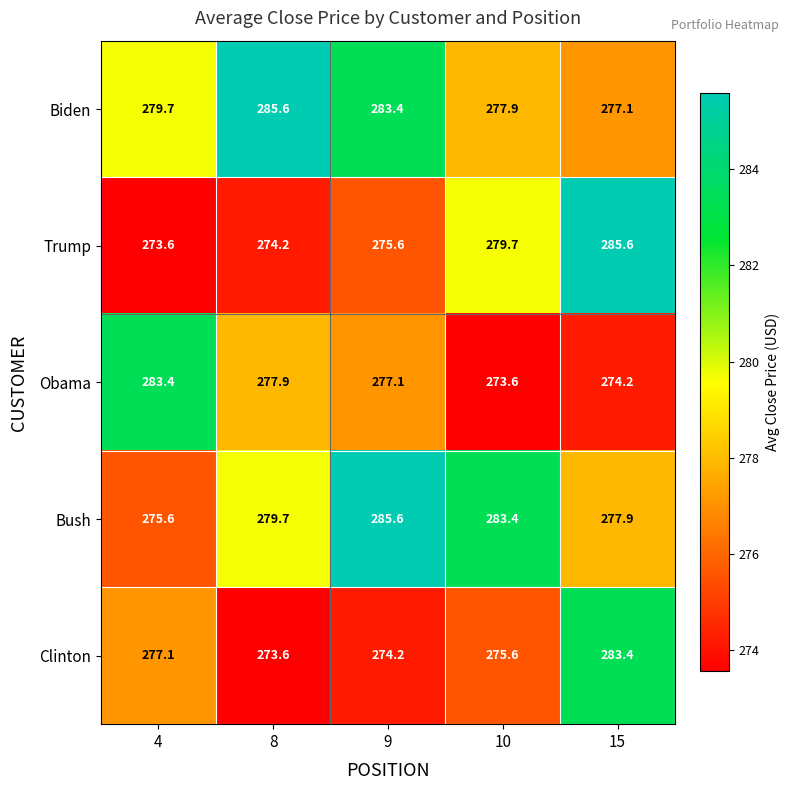

What is the difference between the highest and lowest values at 9?

11.4